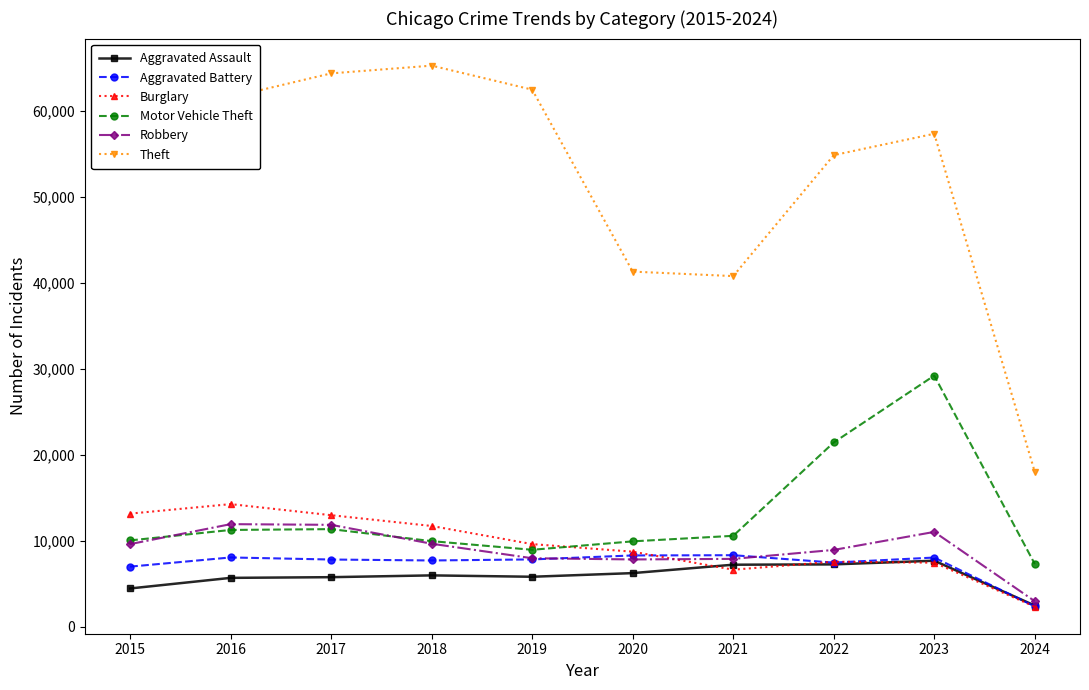

True or false: Theft and Burglary intersect in this chart.

False